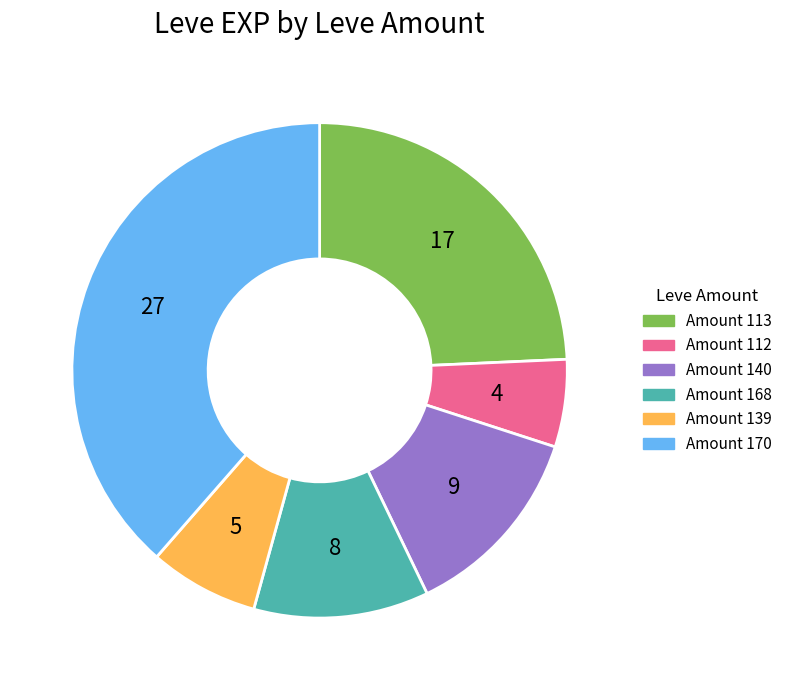

Does any single category account for the majority?

No